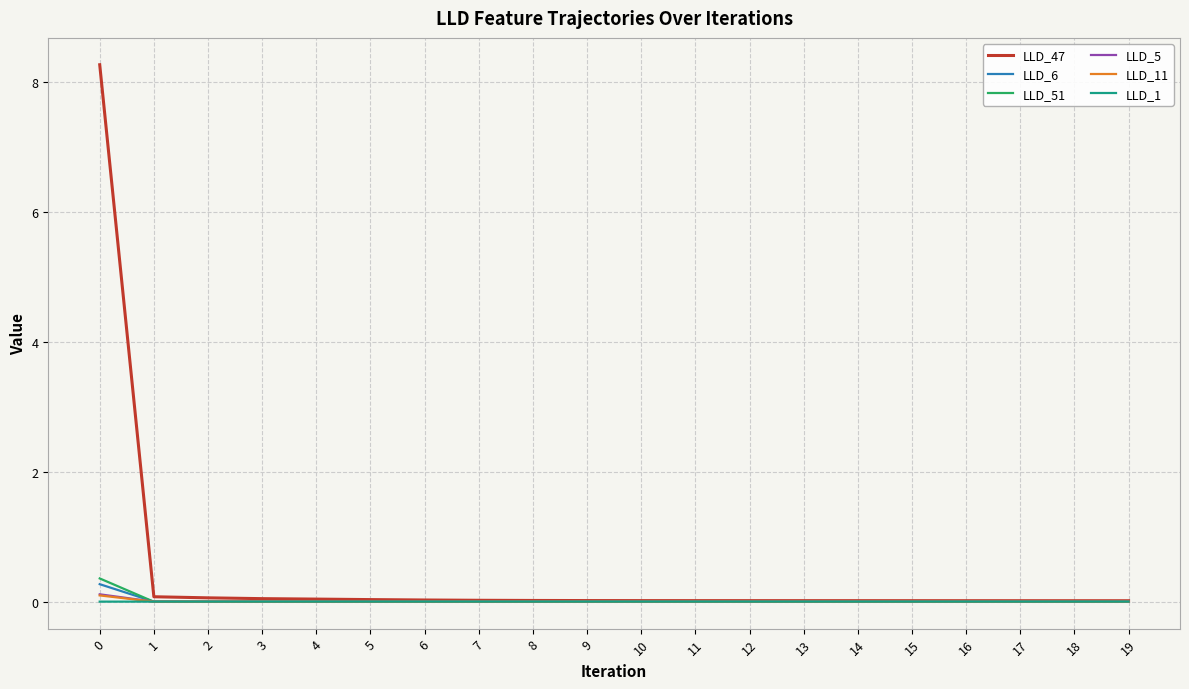

True or false: LLD_5 has a value of 0.0 at 7.

True